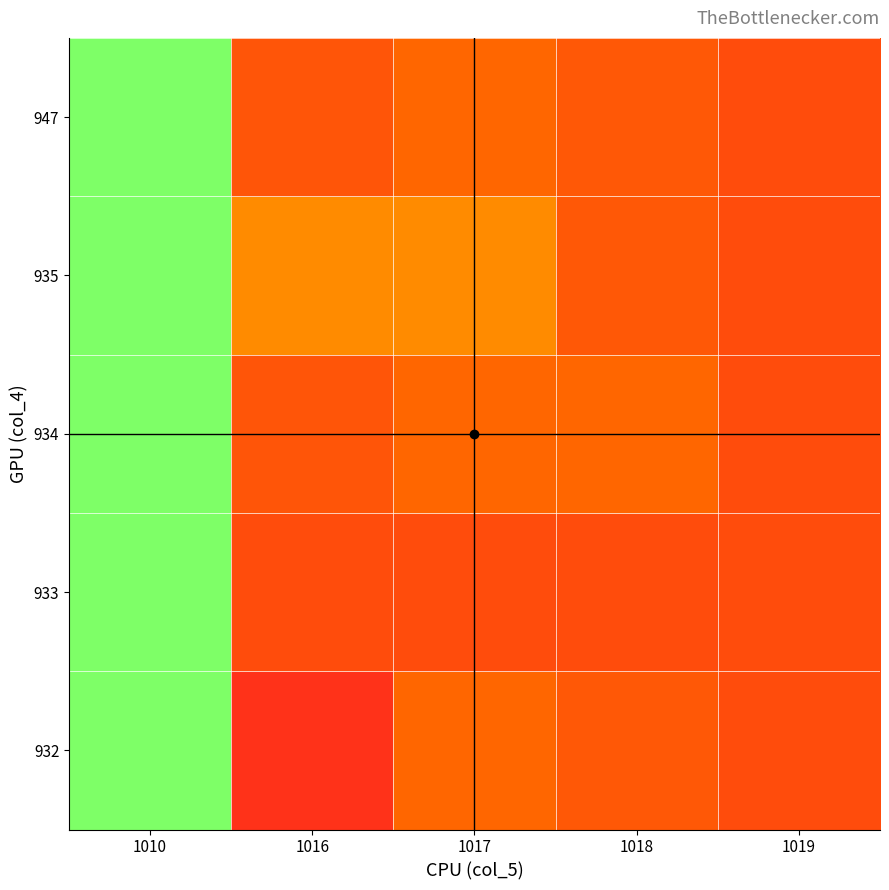

Reading right to left, list all the values displayed in this chart.

932: 1019=933.0	1018=933.5	1017=934.0	1016=932.0	1010=940.0
933: 1019=933.0	1018=933.0	1017=933.0	1016=933.0	1010=940.0
934: 1019=933.0	1018=934.0	1017=934.0	1016=933.3	1010=940.0
935: 1019=933.0	1018=933.5	1017=935.0	1016=935.0	1010=940.0
947: 1019=933.0	1018=933.5	1017=934.0	1016=933.3	1010=940.0